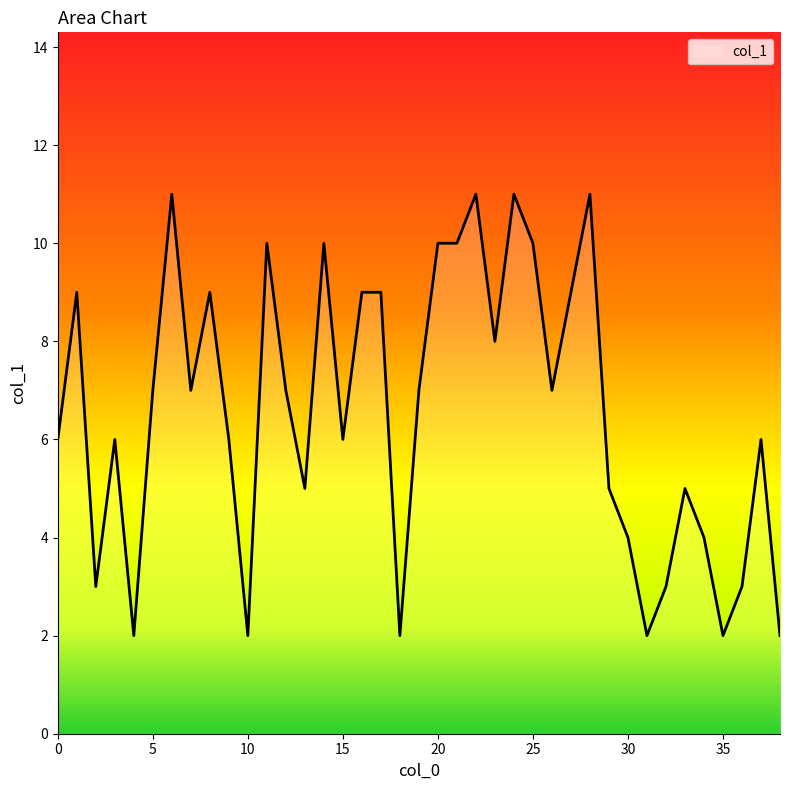

What is the difference between the maximum and minimum values?

9